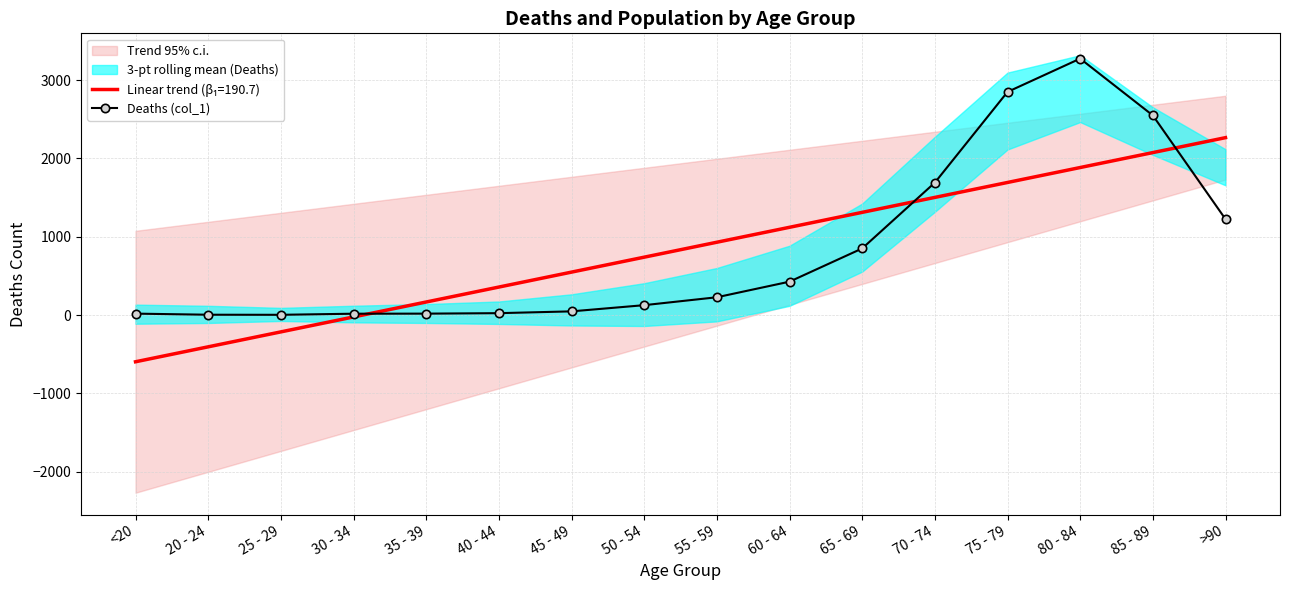

The chart shows a value of 24 at 40 - 44. True or false?

True